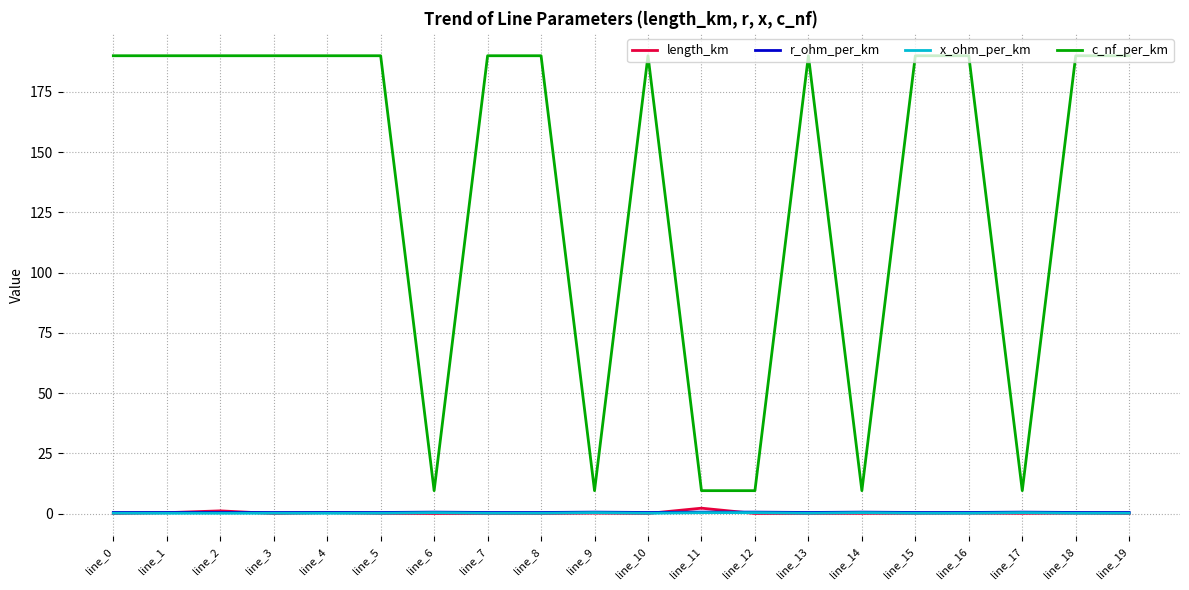

What is the minimum value for c_nf_per_km?

9.5